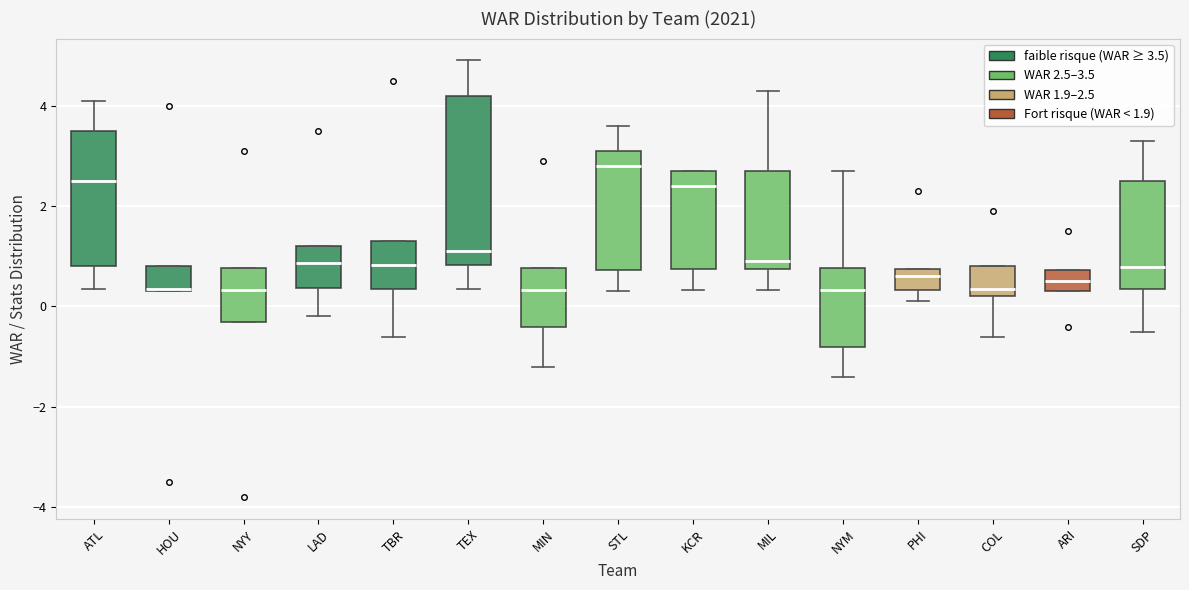

Which box has the highest median line?

STL